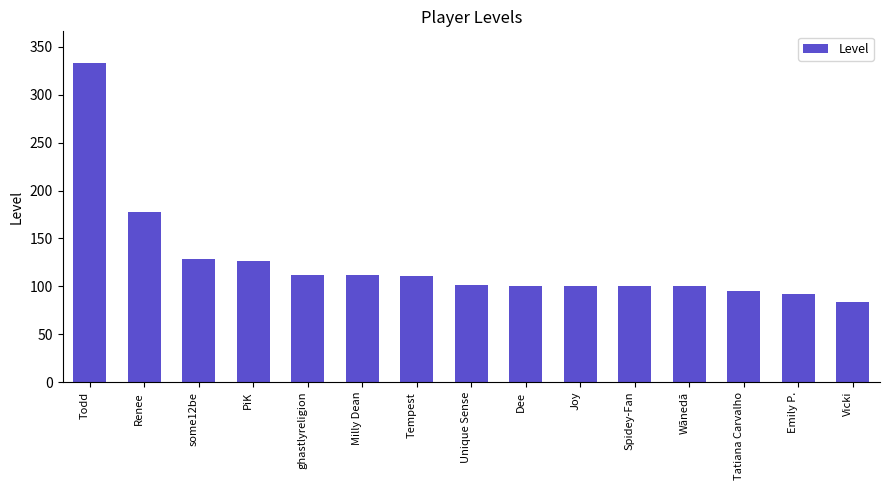

The value at Wānedā is 146. True or false?

False